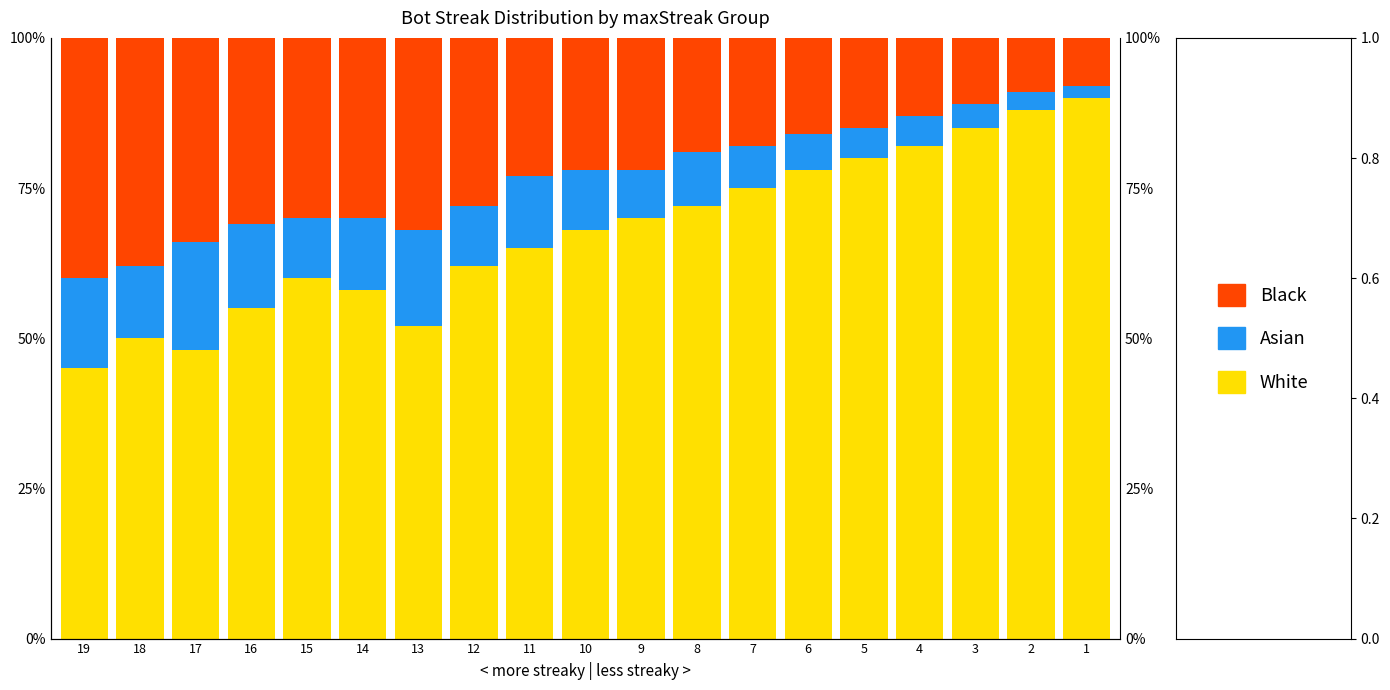

How many bars are there in total?

57